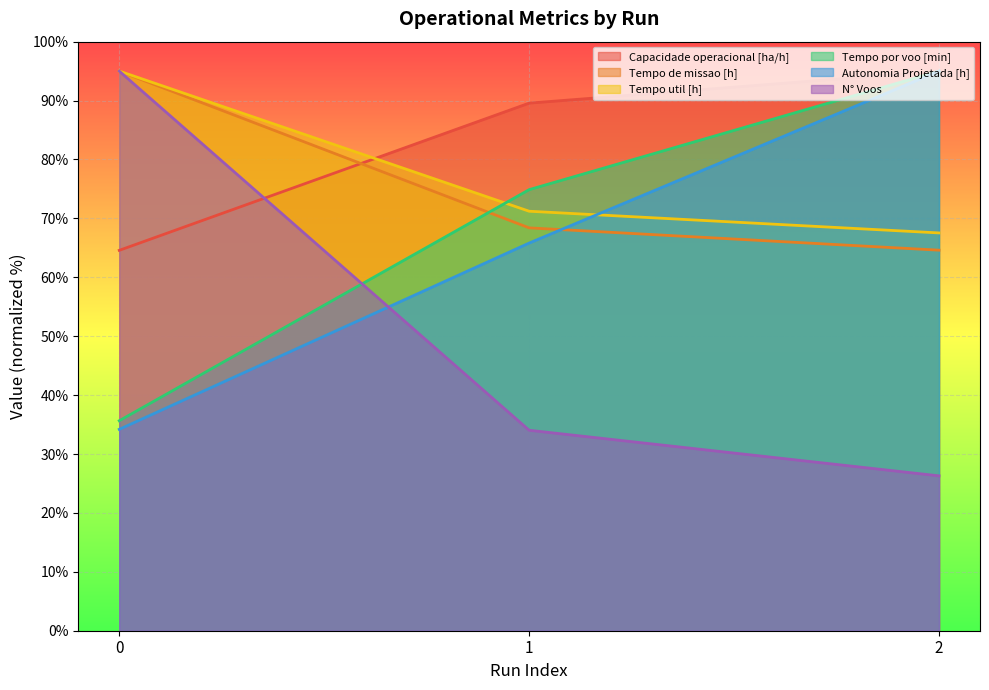

At which label does Capacidade operacional [ha/h] first exceed 89?

1